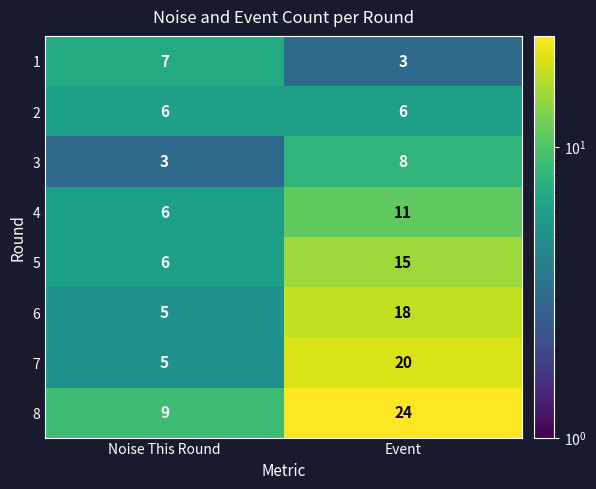

What is the spread (max minus min) of values at Event?

21